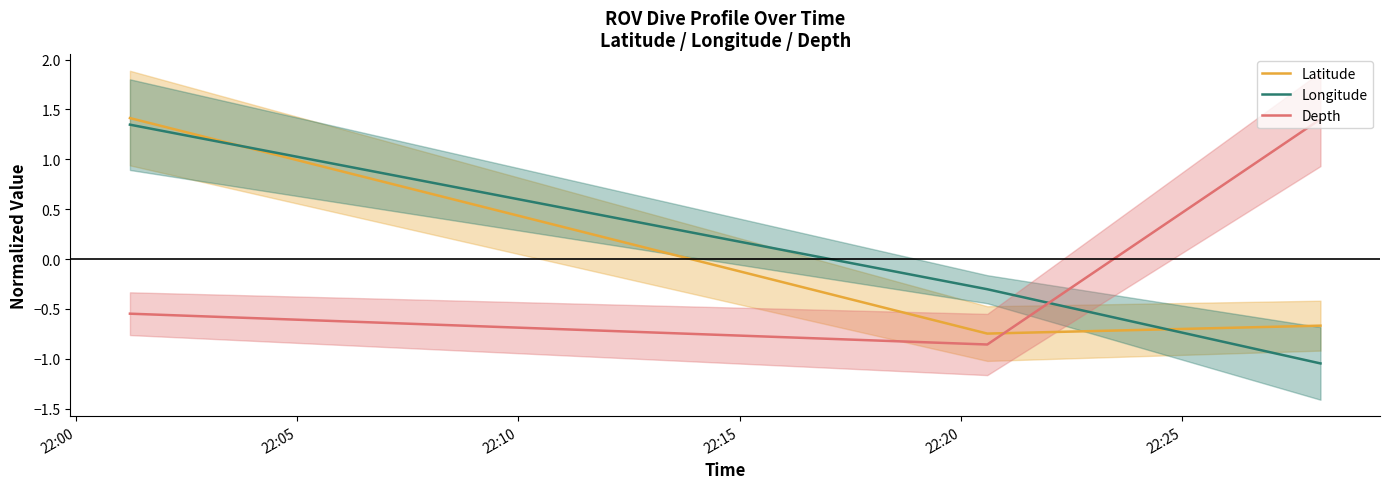

What is the value of the Latitude point at the 3rd from the left?

-0.7